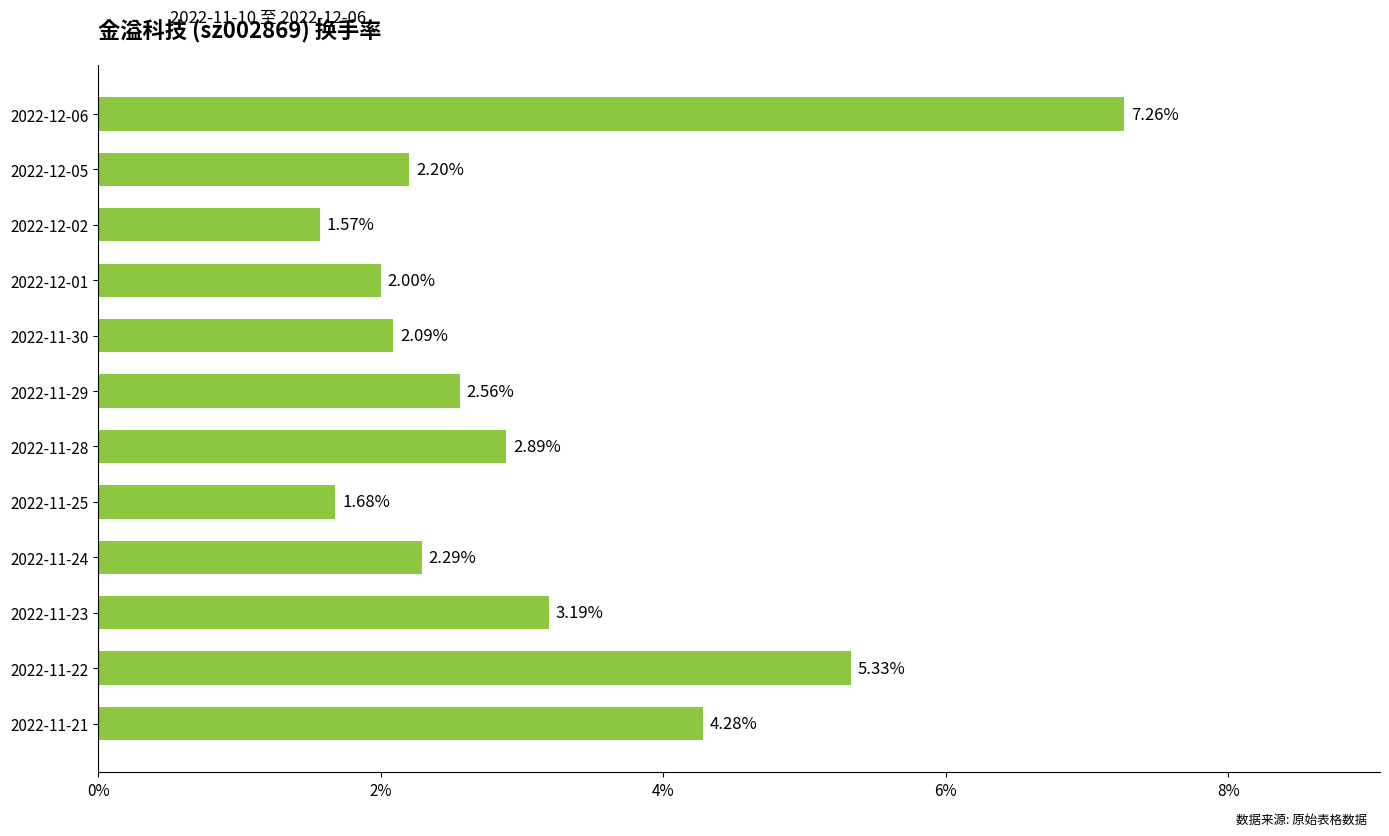

Which has a higher value, 2022-11-23 or 2022-11-29?

2022-11-23